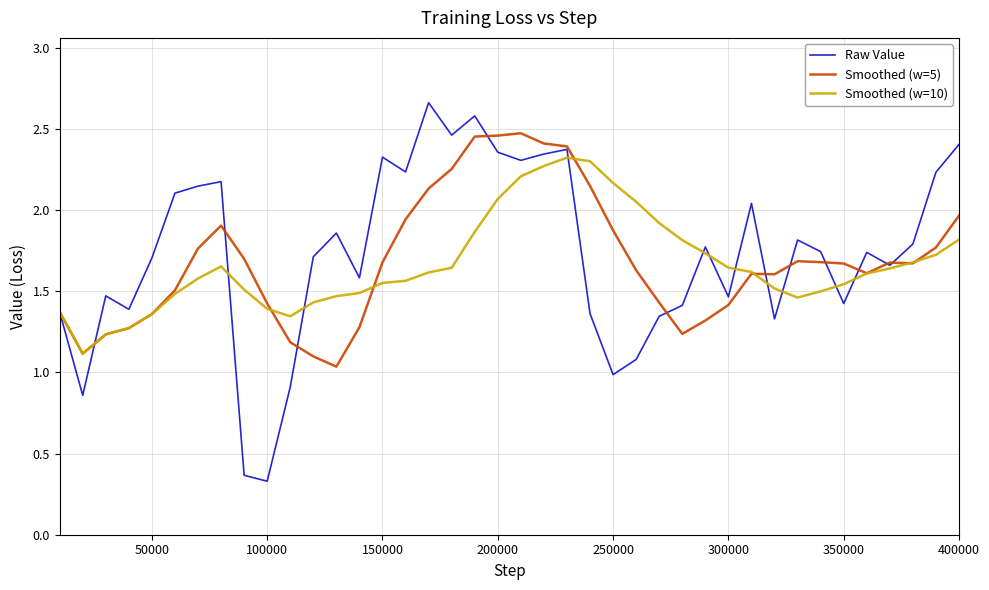

List the series in order of their peak value, highest first.

Raw Value, Smoothed (w=5), Smoothed (w=10)